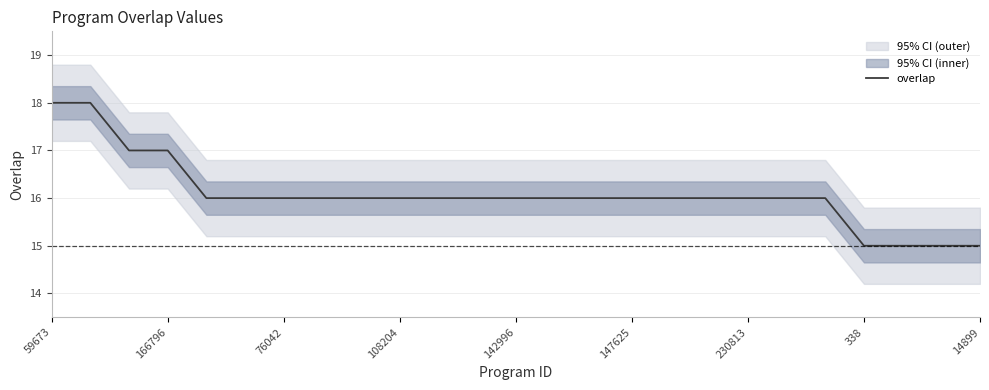

Between 14 and 11, which is larger?

14